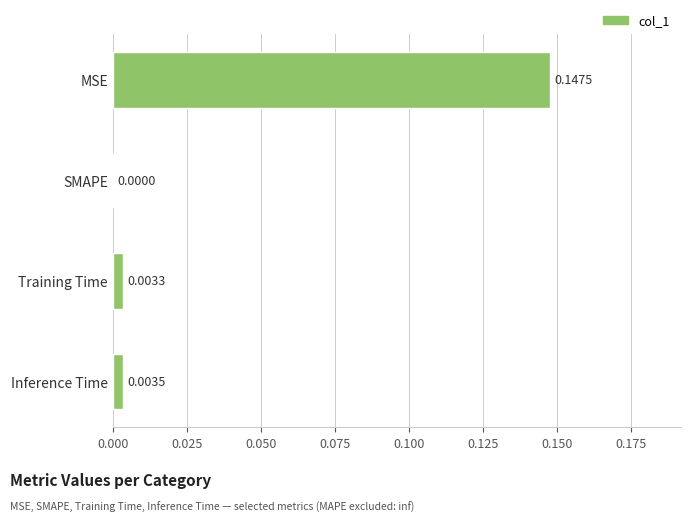

Between MSE and Training Time, which is larger?

MSE